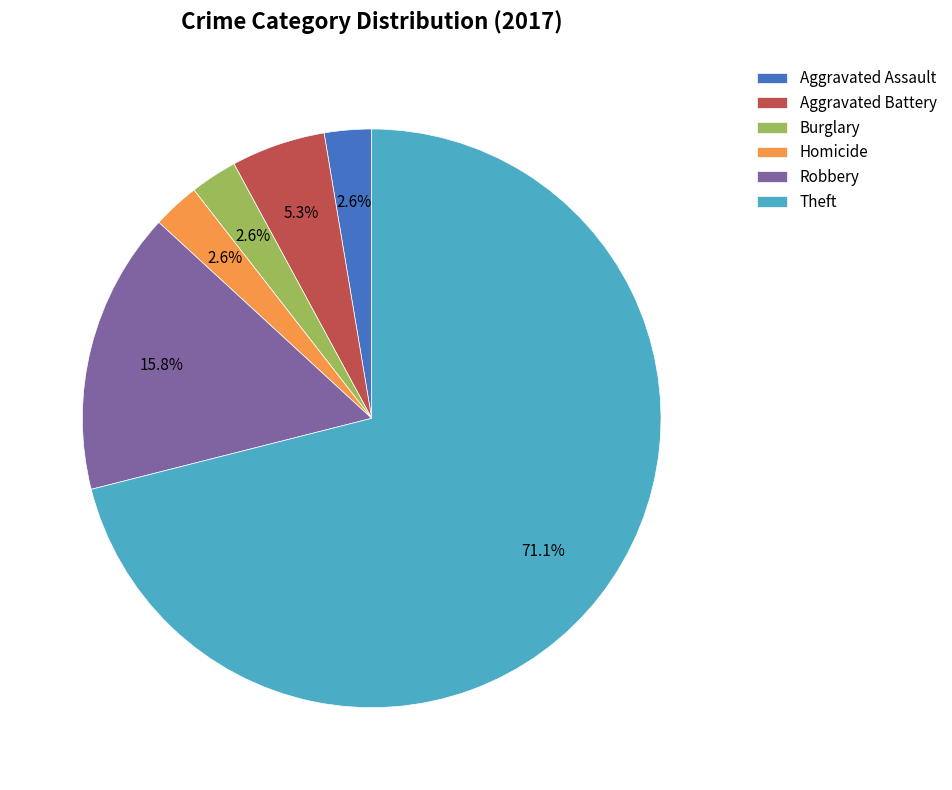

To the nearest percent, what portion does Aggravated Battery represent?

5%